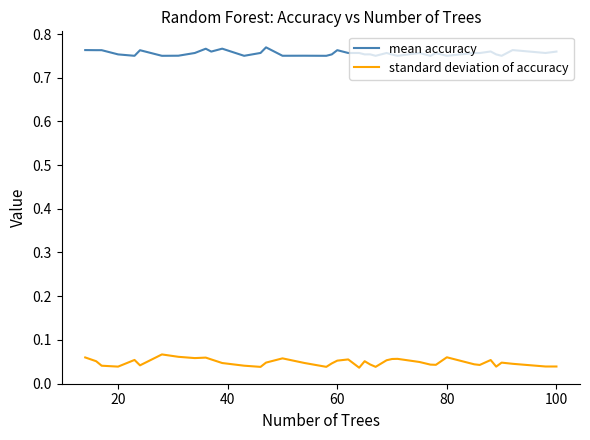

True or false: mean accuracy and standard deviation of accuracy intersect in this chart.

False